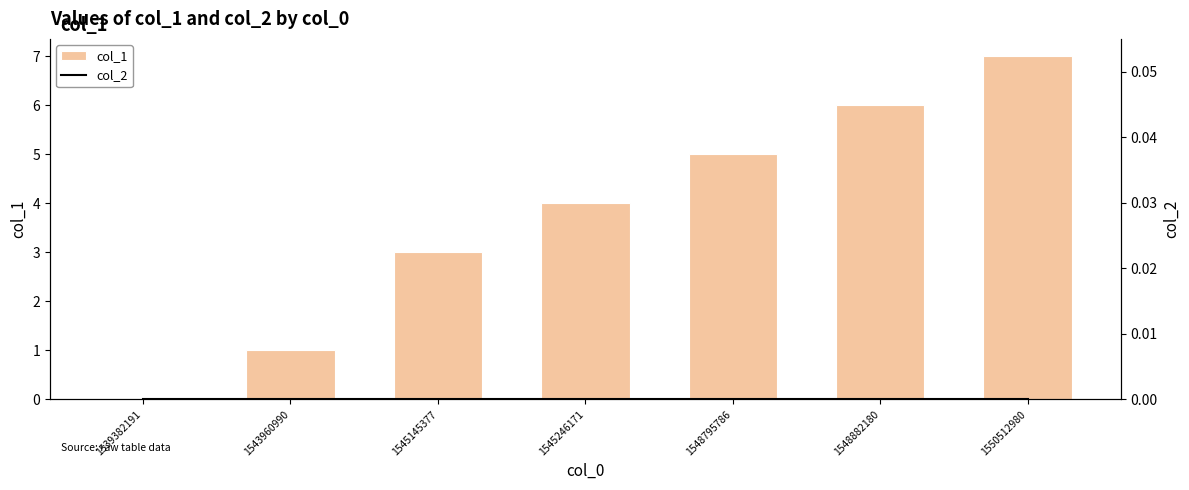

Which series has the largest total across all categories?

col_1